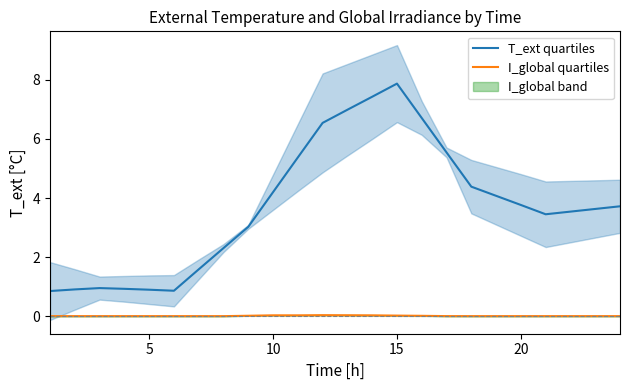

What is the sum of all T_ext quartiles values?

89.5